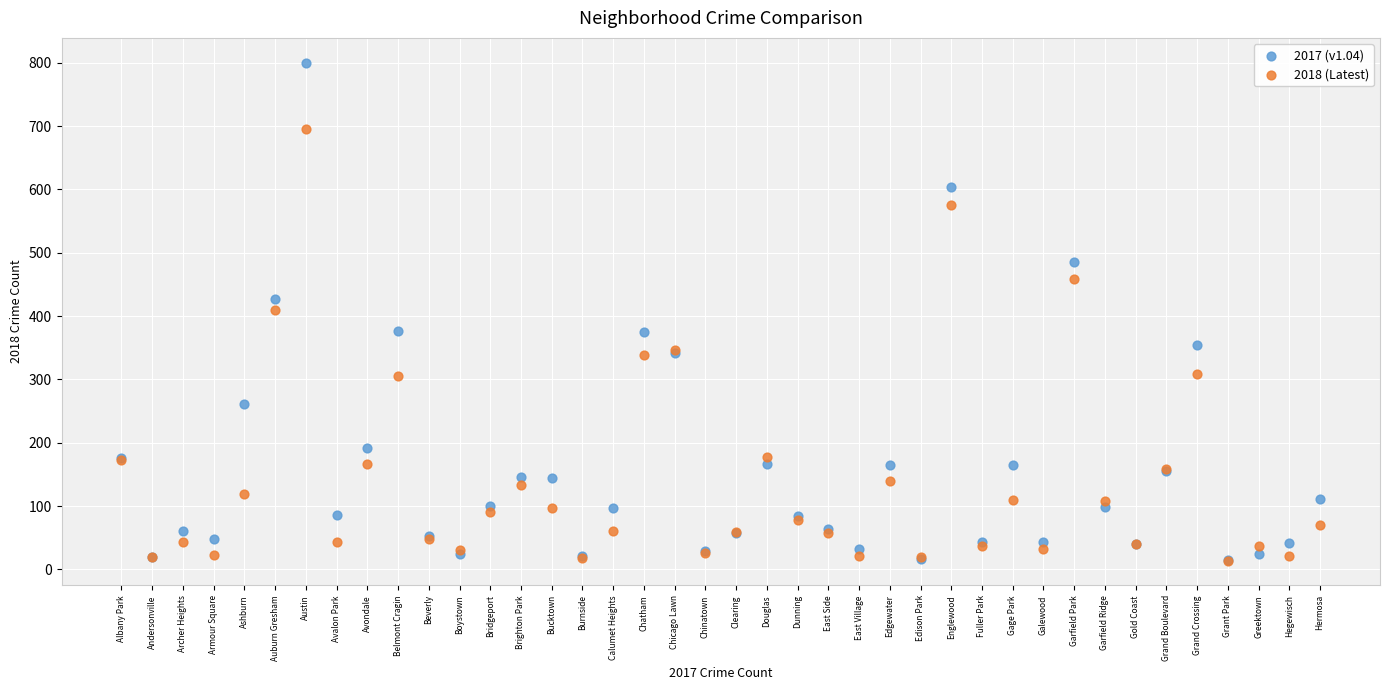

What are all the series names shown in the legend?

2017 (v1.04), 2018 (Latest)